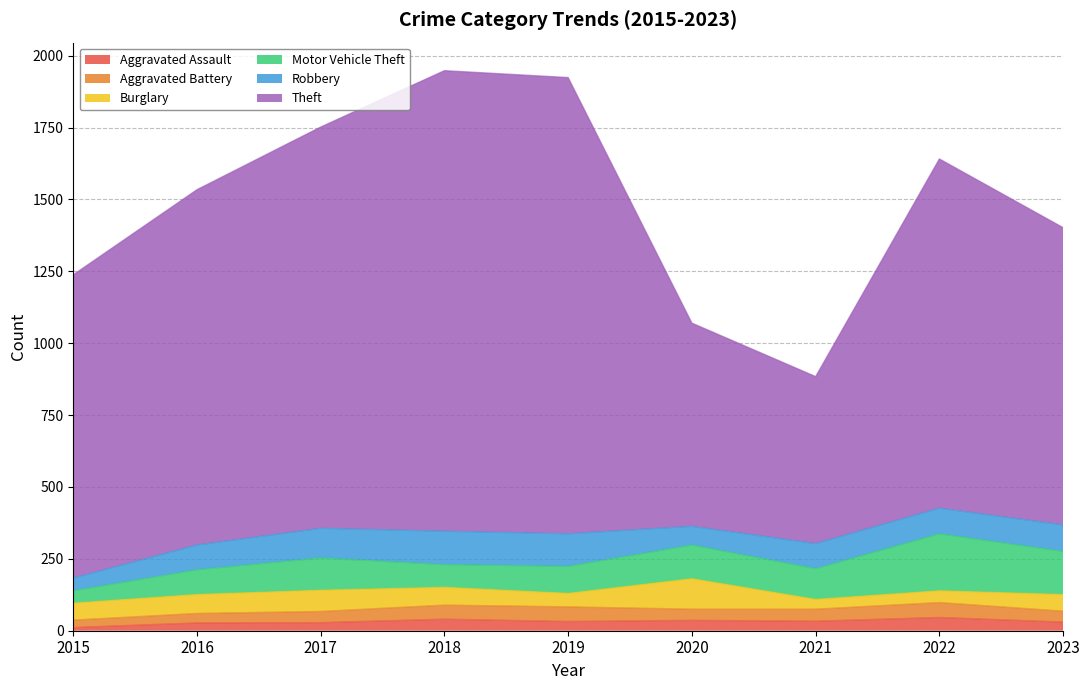

What is the maximum value for Aggravated Assault?

46